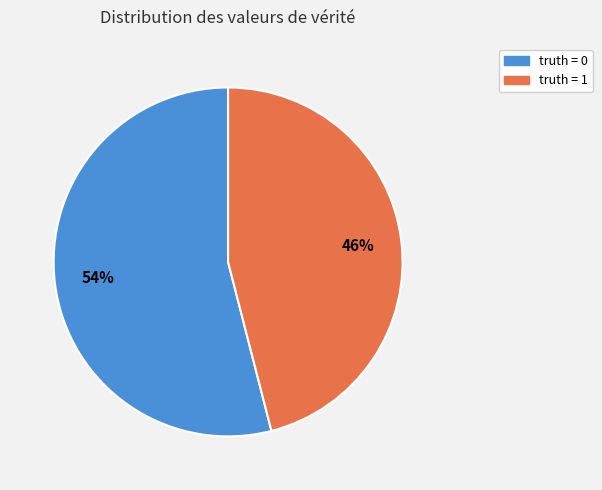

Rank the categories by value from highest to lowest.

truth = 0, truth = 1